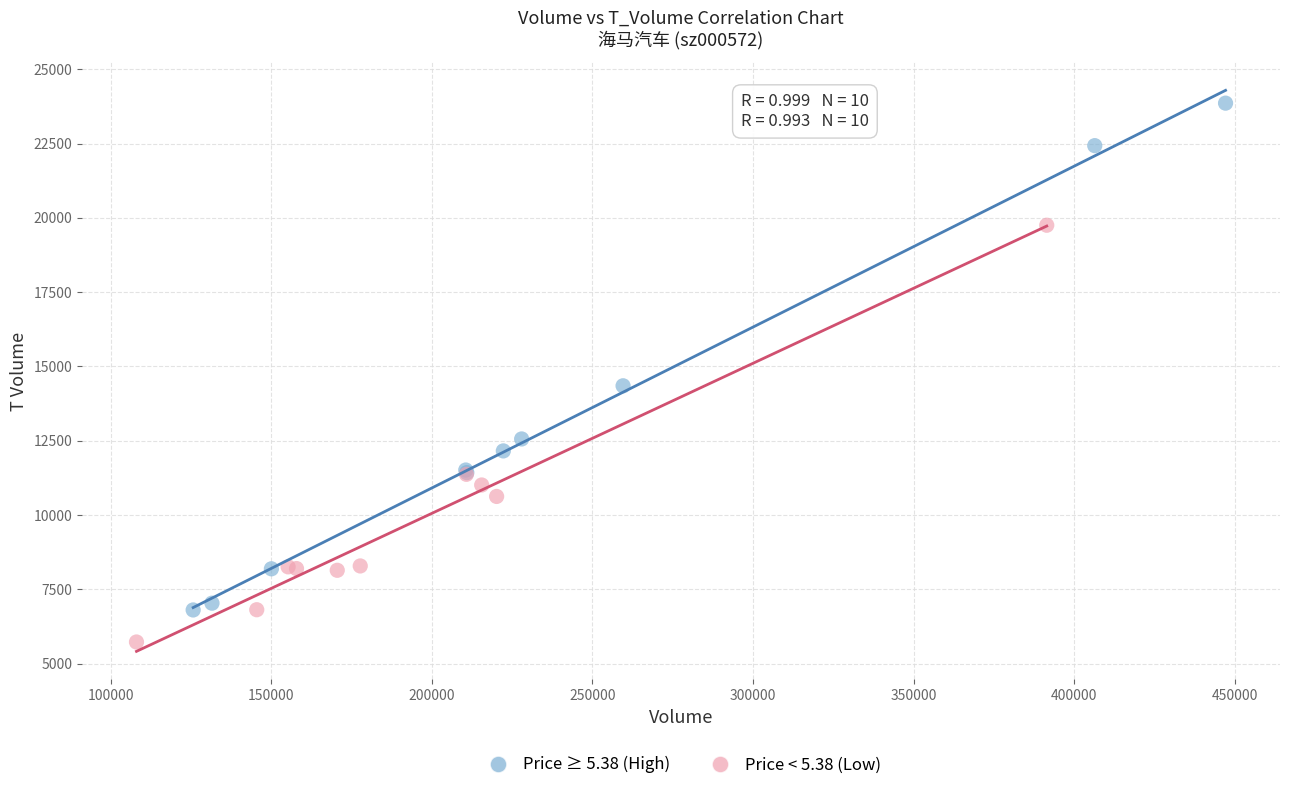

What are all the series names shown in the legend?

Price ≥ 5.38 (High), Price < 5.38 (Low)